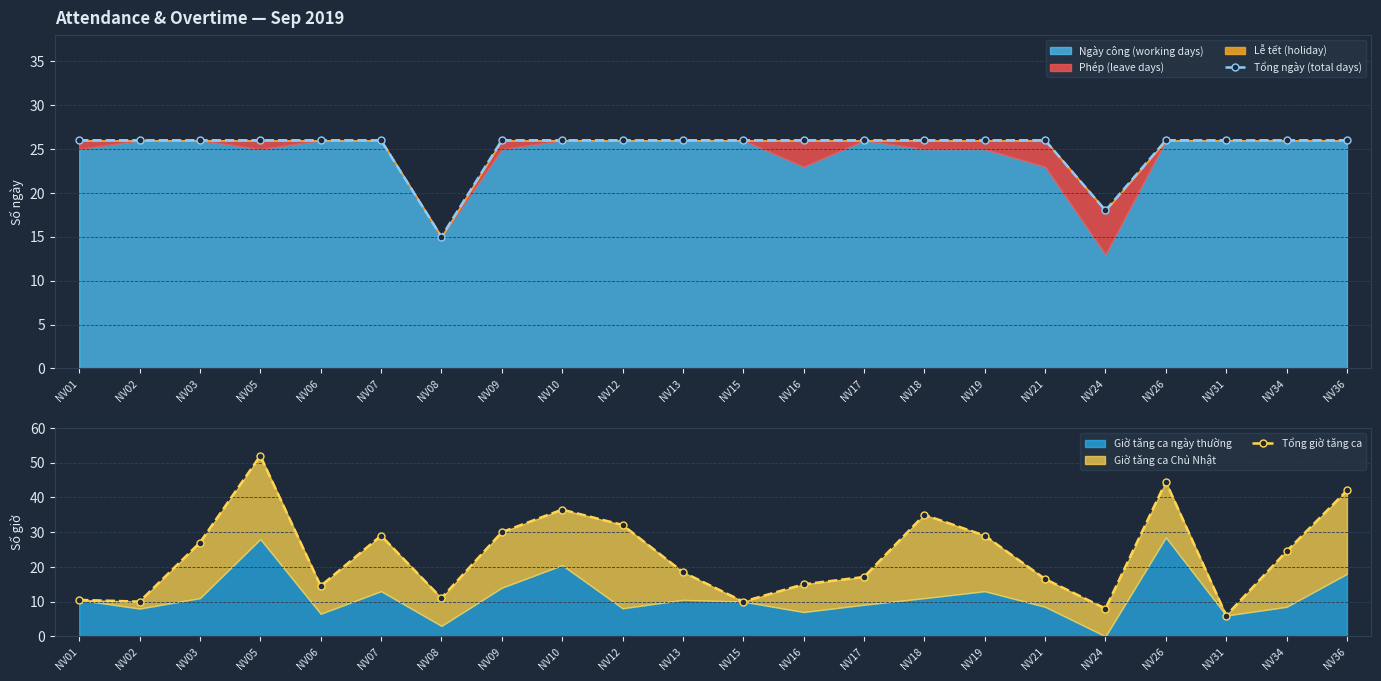

Which category has the highest value across all series?

NV05